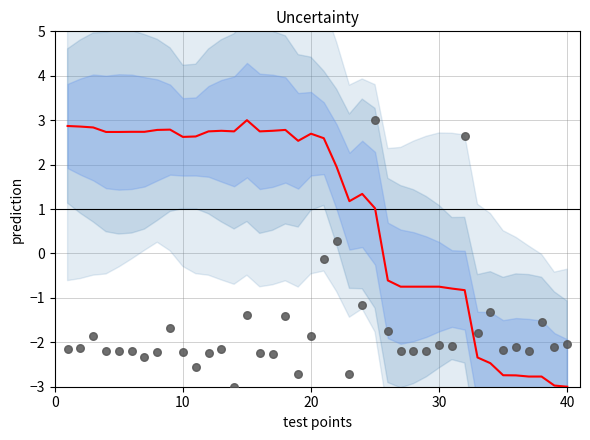

Which series has the largest total across all categories?

prediction